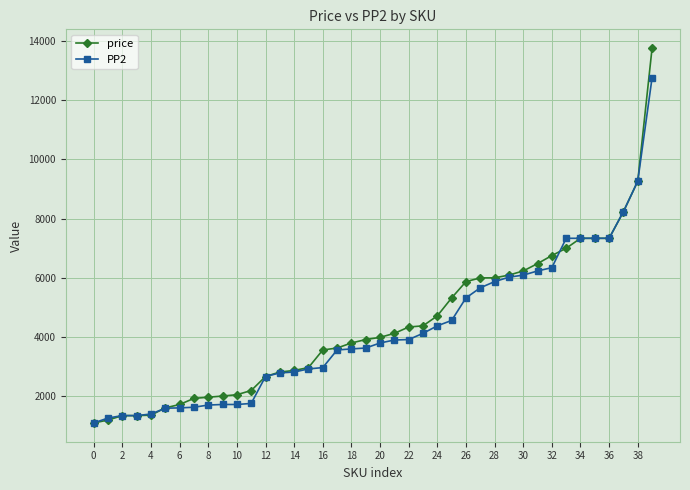

Rank the series by their maximum value, from highest to lowest.

price, PP2